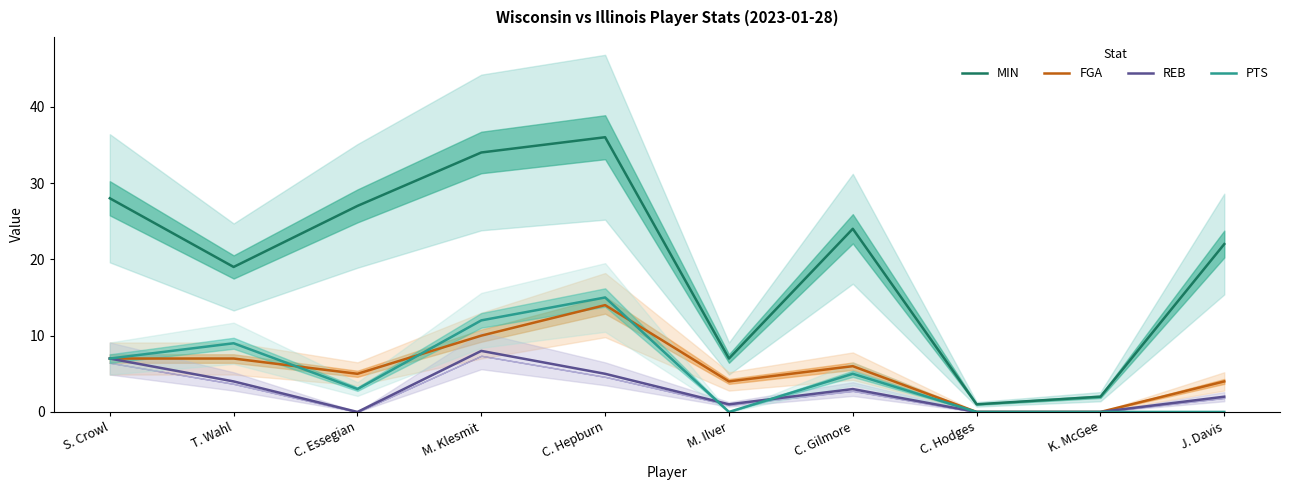

At which label does REB first exceed 3?

S. Crowl